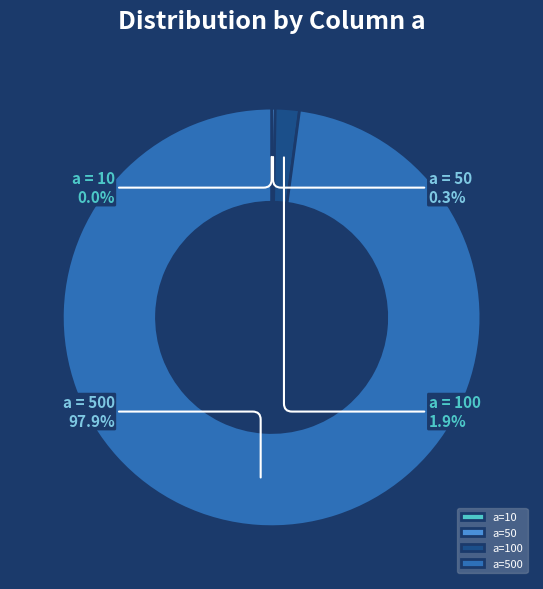

Is there any slice that represents more than half of the pie?

Yes